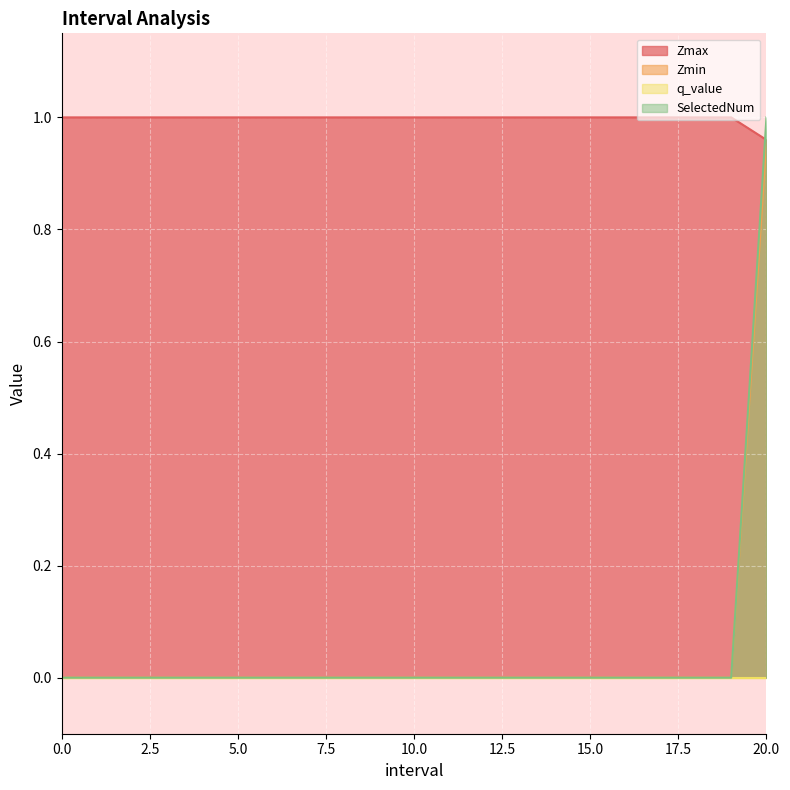

Which category has the highest value in the SelectedNum series?

20.0